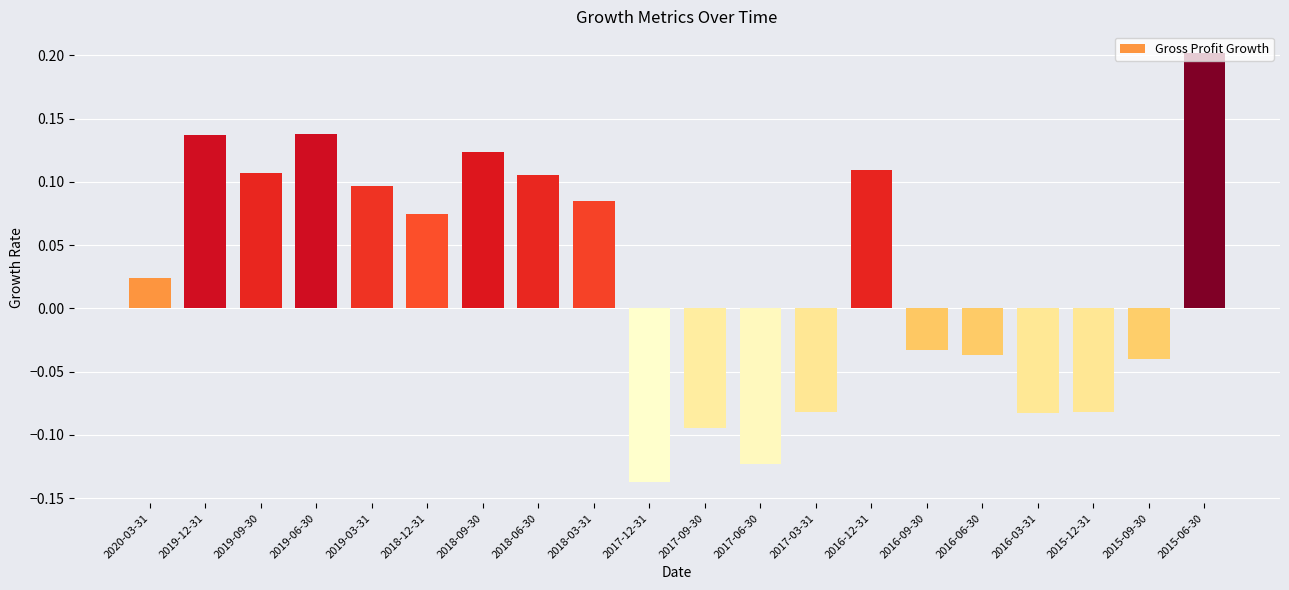

Which category has the highest value across all series?

2015-06-30